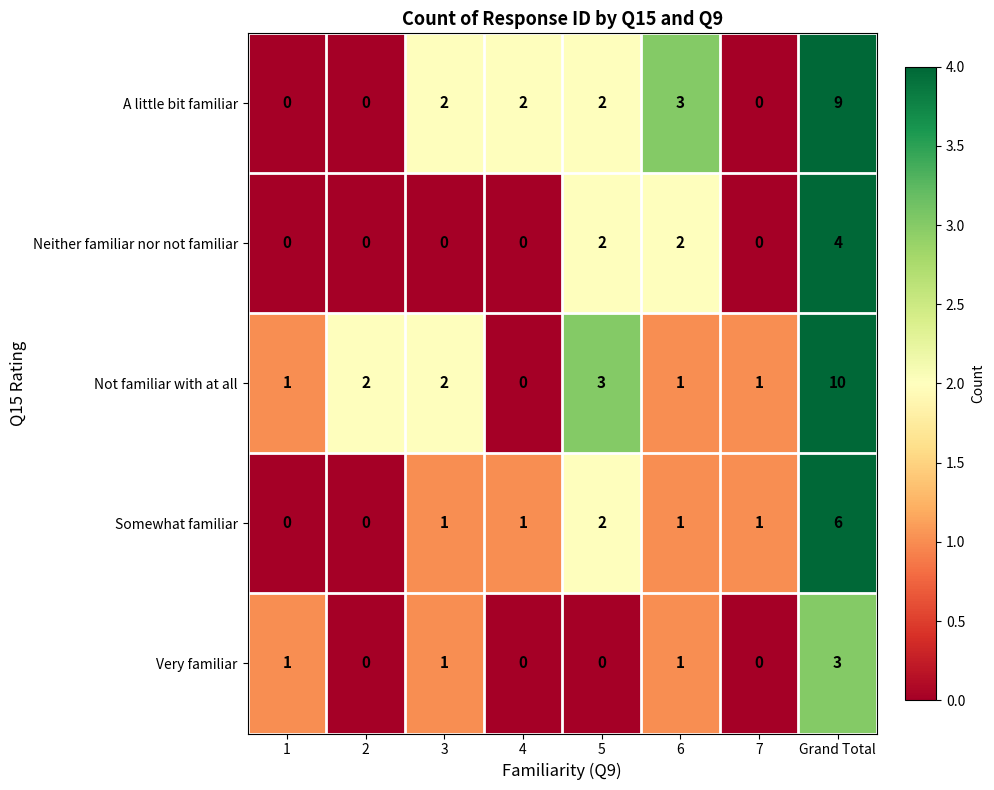

True or false: Neither familiar nor not familiar has a value of 2 at 5.

True